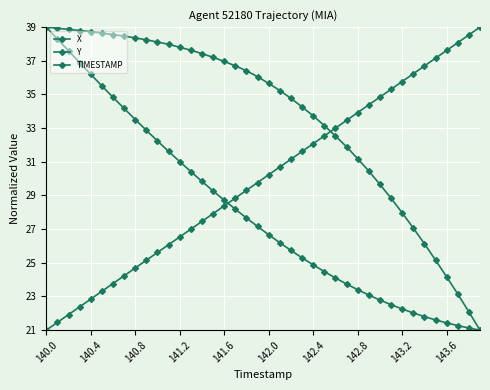

Does the chart have visible grid lines?

Yes